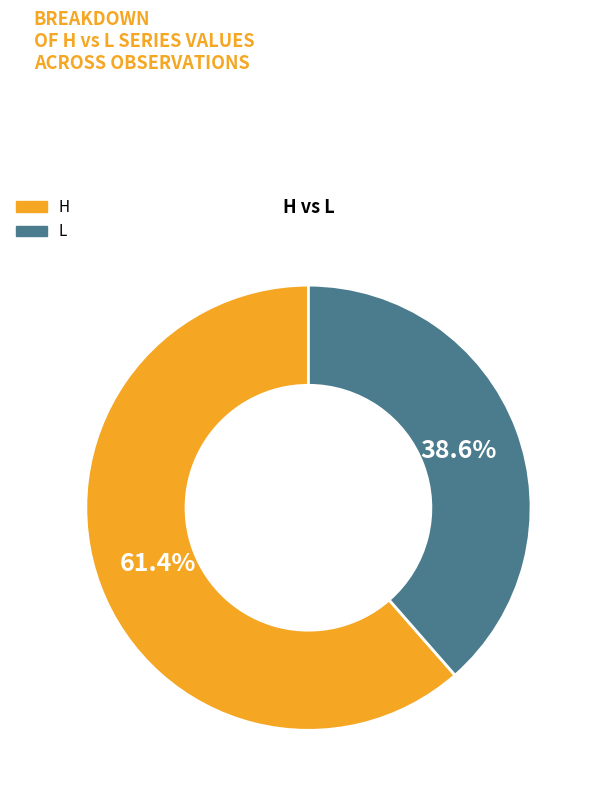

How many segments does this pie chart have?

2